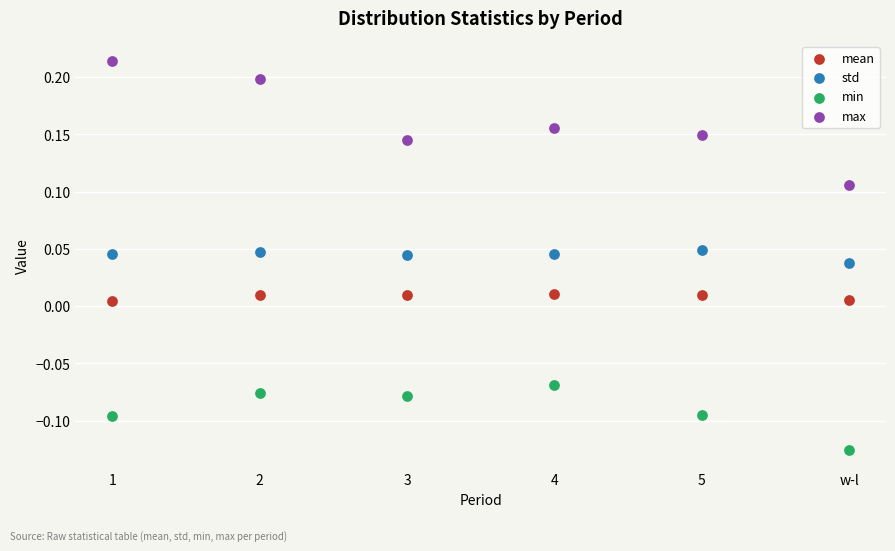

Which series has the widest spread of Y values?

max